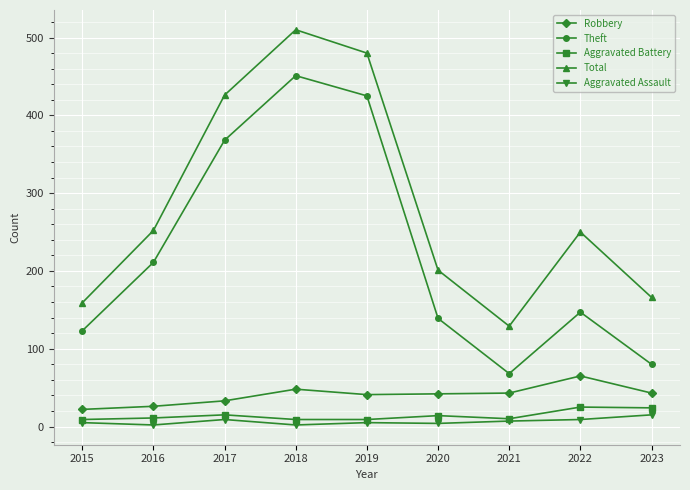

Count the number of data series in this chart.

5